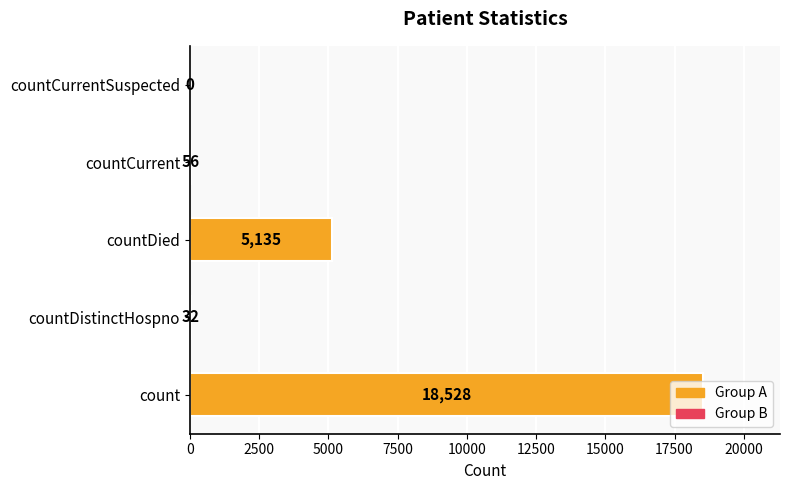

What is the change in value from countDistinctHospno to countCurrent?

+24